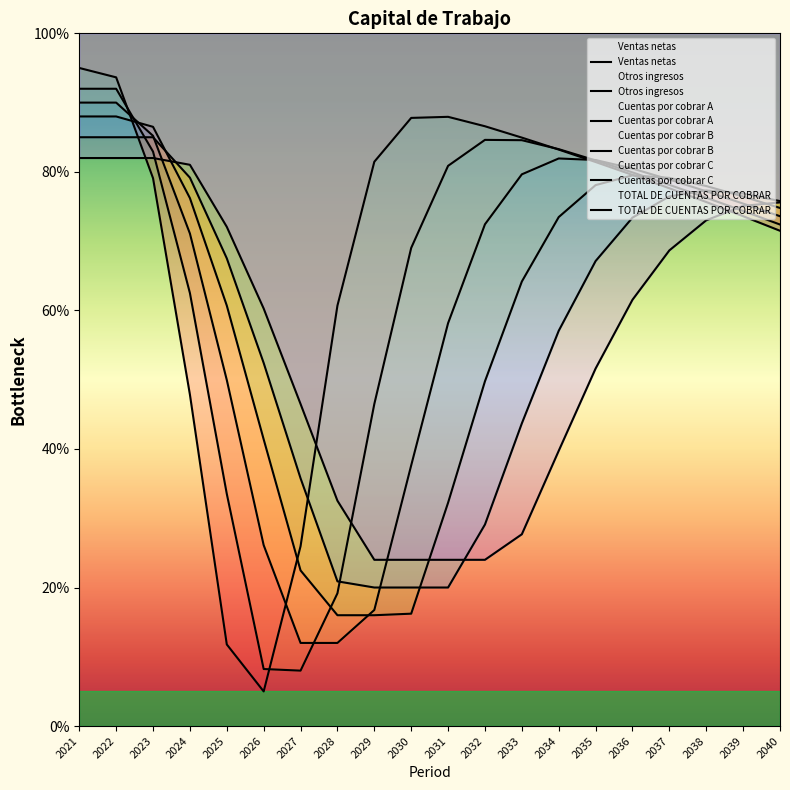

True or false: Otros ingresos has more than 0 points higher than both neighbors.

True